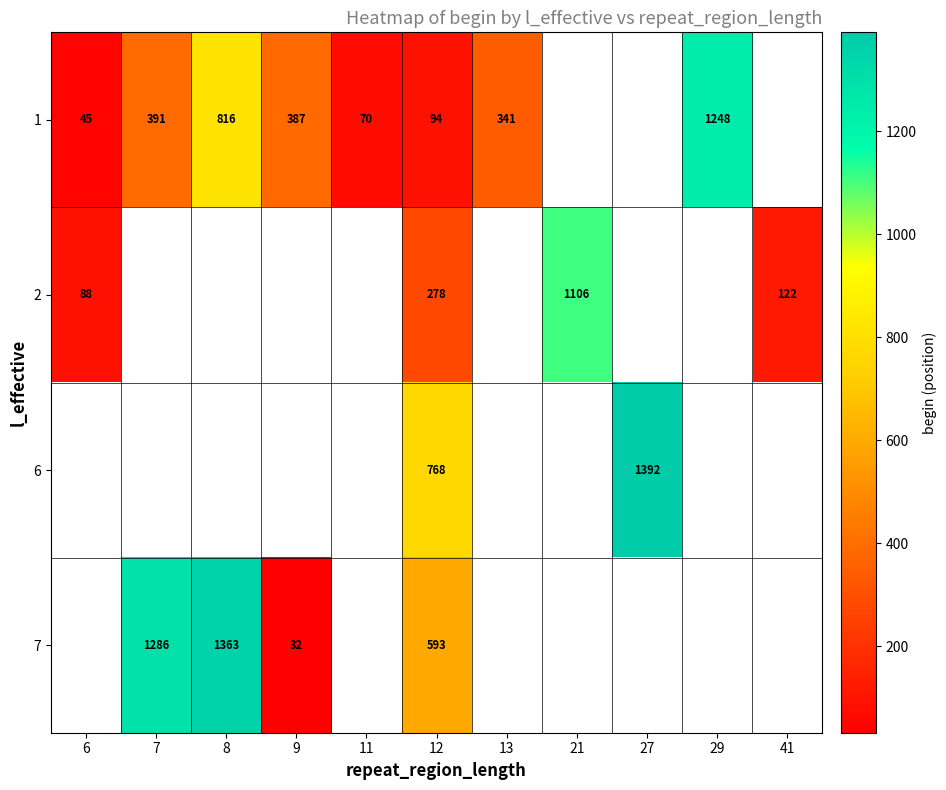

The value of 2 at 12 is 278. True or false?

True